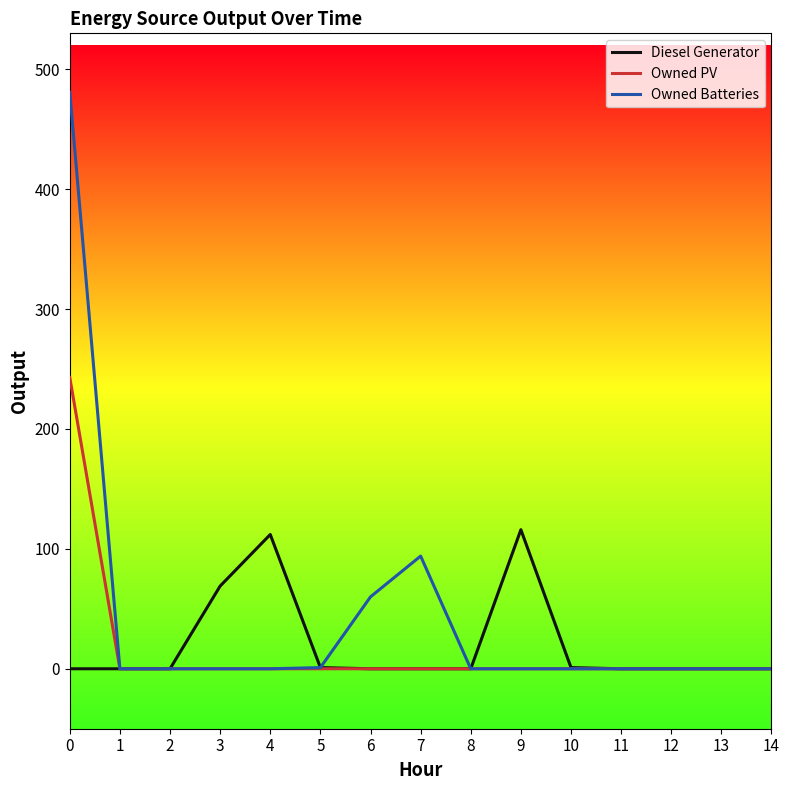

List the series in order of their peak value, lowest first.

Diesel Generator, Owned PV, Owned Batteries